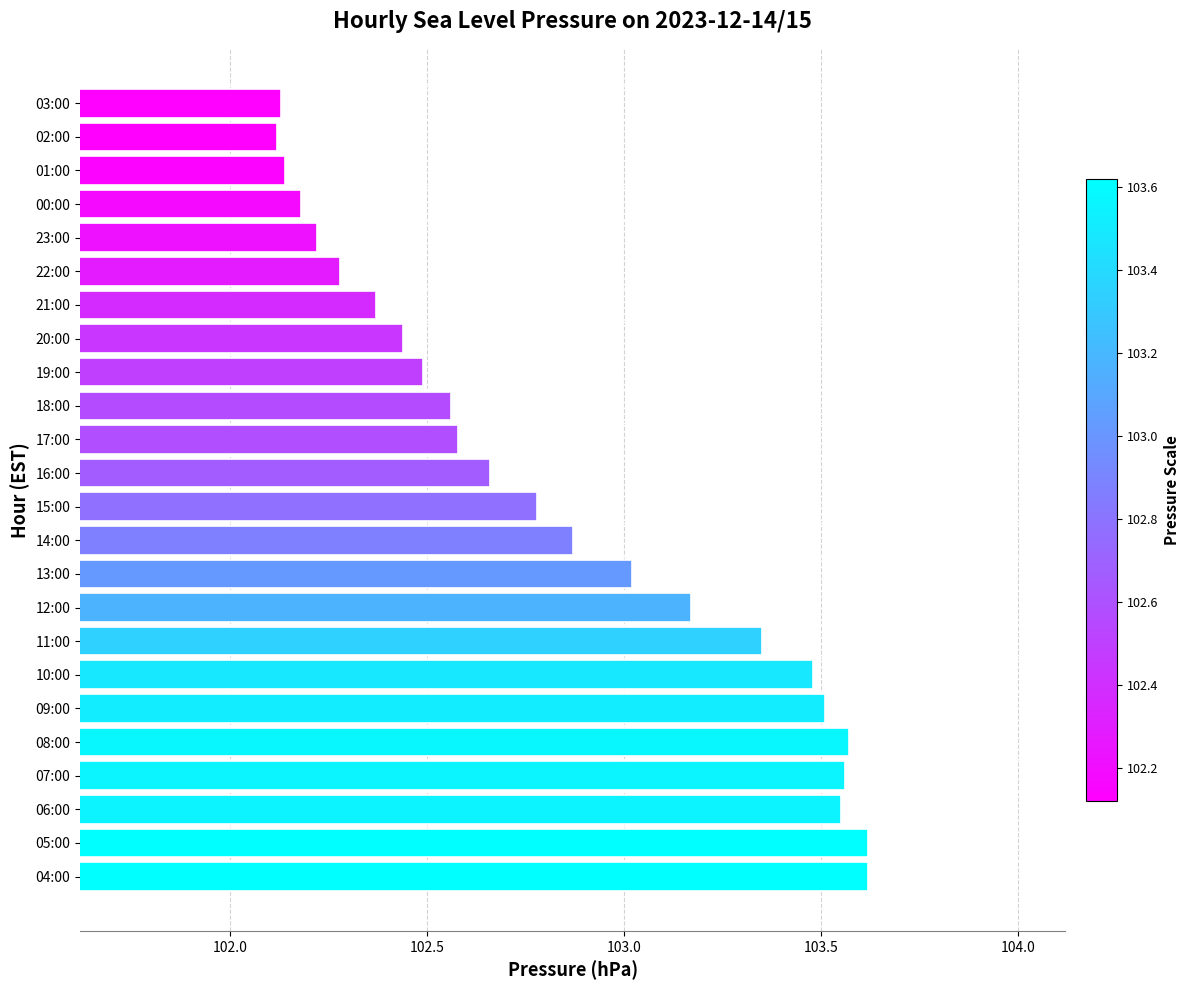

True or false: the data shows 21.2 at 23:00.

False